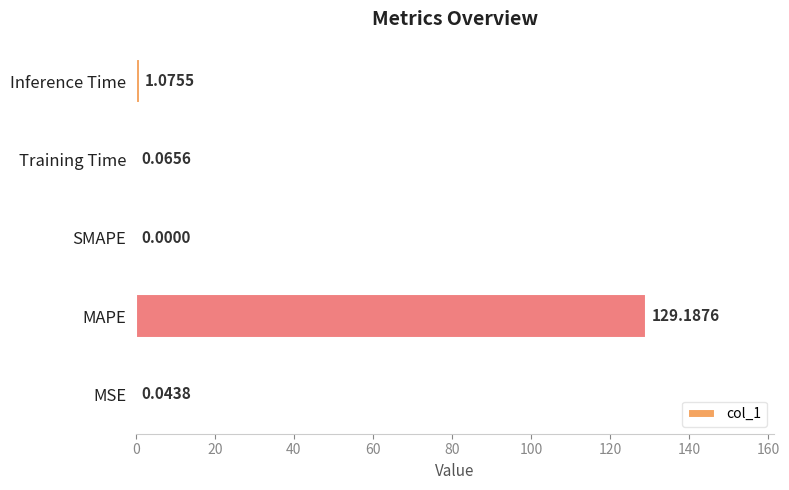

Between Inference Time and MAPE, which is larger?

MAPE